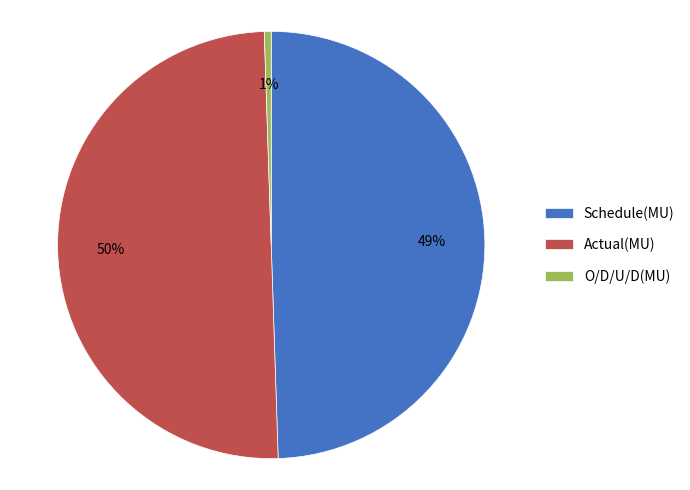

How many slices are in this pie chart?

3